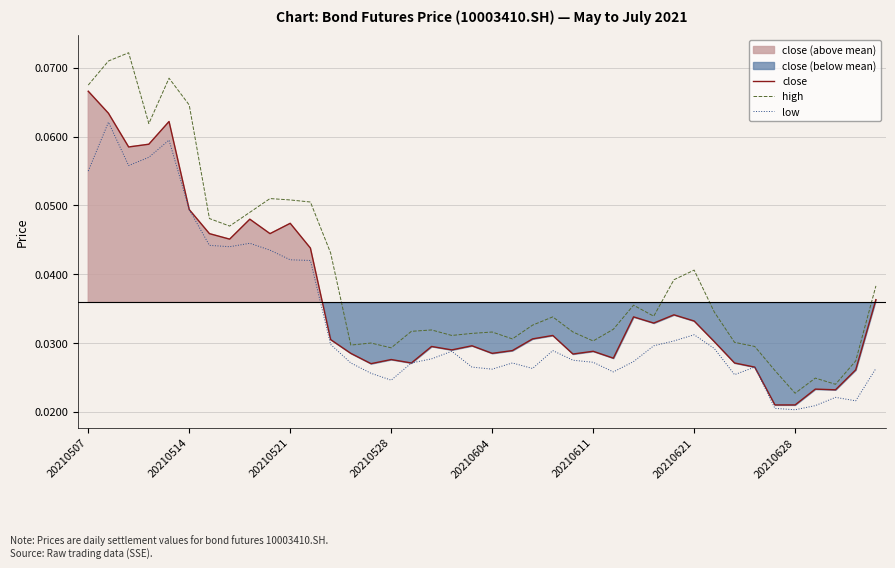

How many distinct data groups are displayed?

3